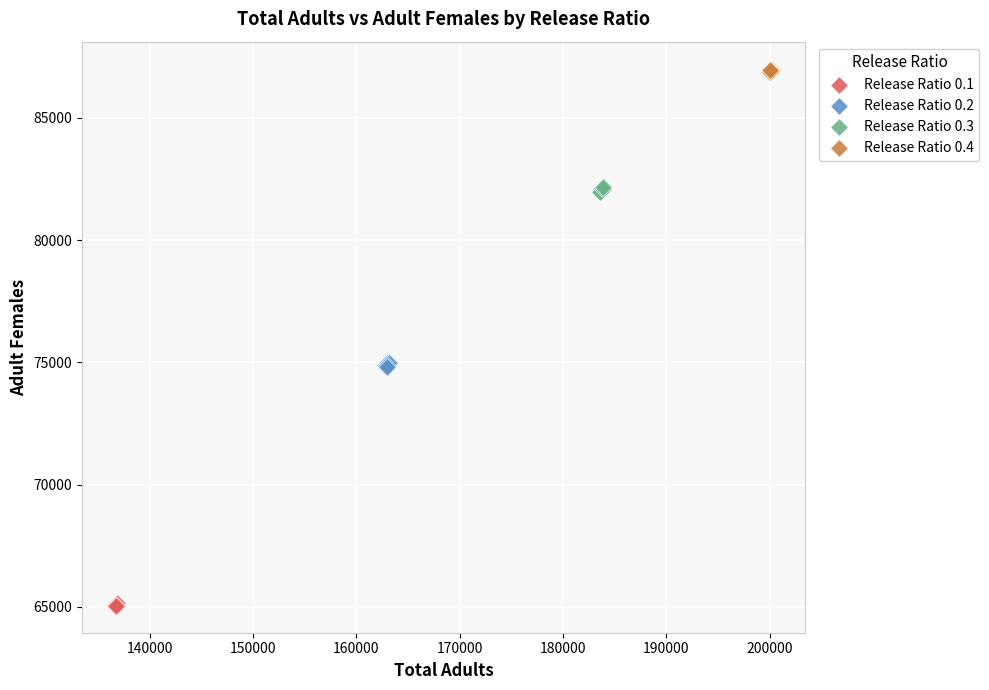

Which series contains the highest Y value?

Release Ratio 0.4